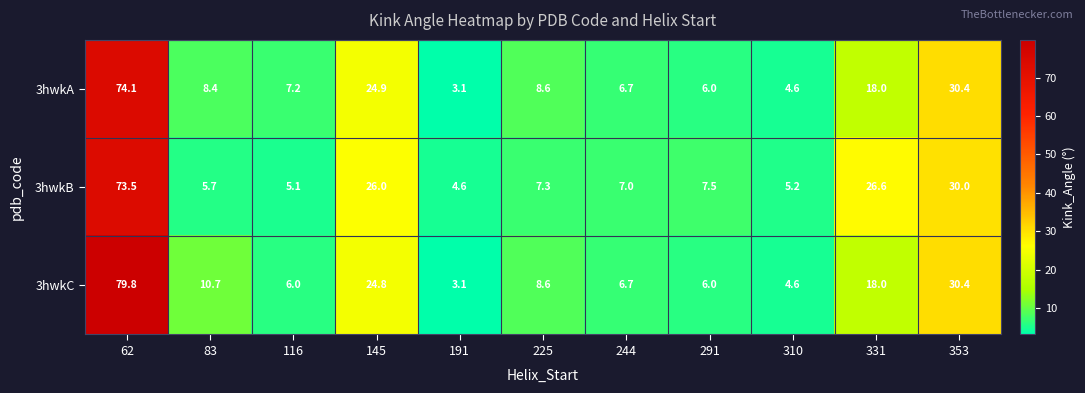

How many data points in 3hwkA are less than 8?

5